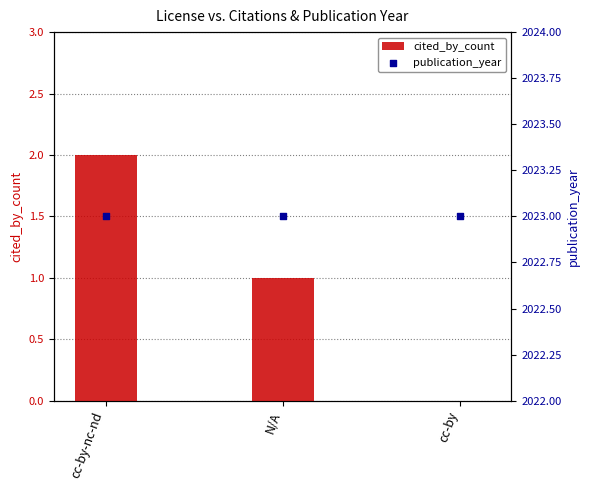

What are all the series names shown in the legend?

cited_by_count, publication_year